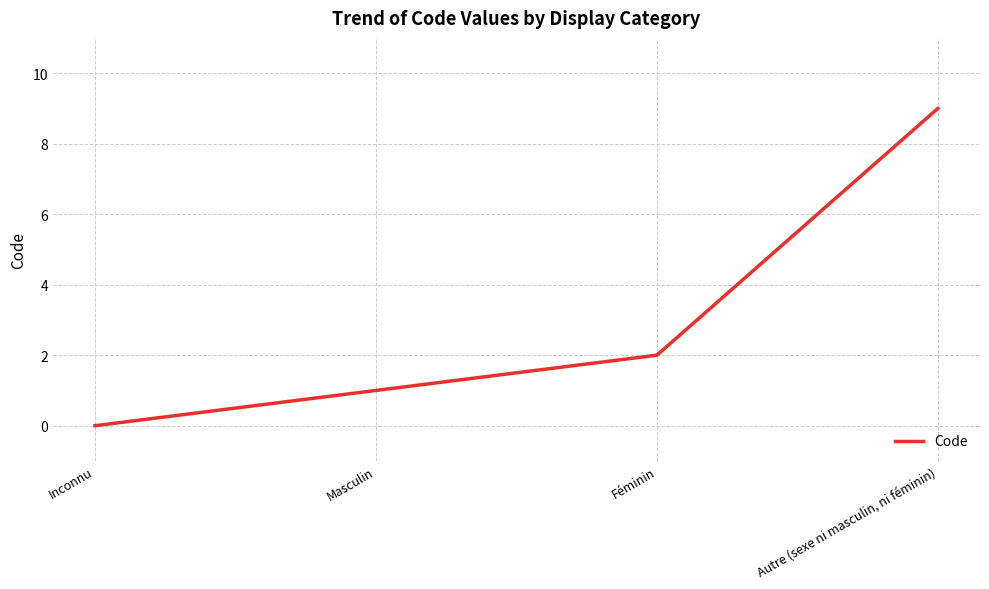

Does the chart have visible grid lines?

Yes